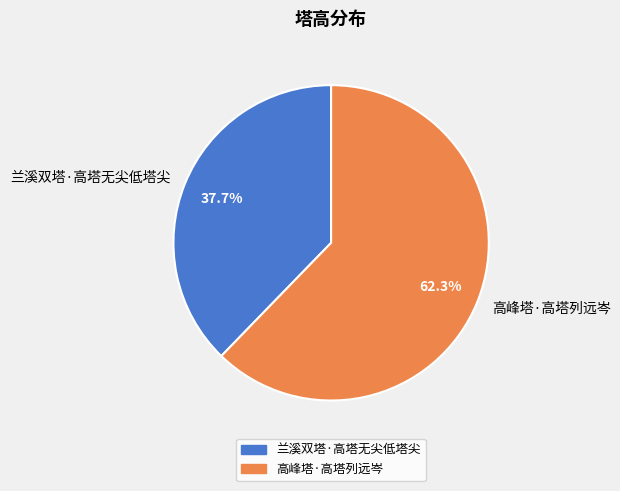

What percentage is the 高峰塔·高塔列远岑 slice, to the nearest percent?

62%